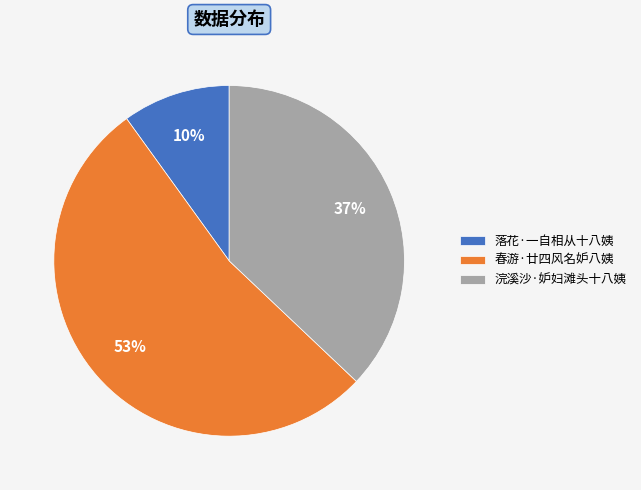

Combined, do 春游·廿四风名妒八姨 and 浣溪沙·妒妇滩头十八姨 account for over 50%?

Yes